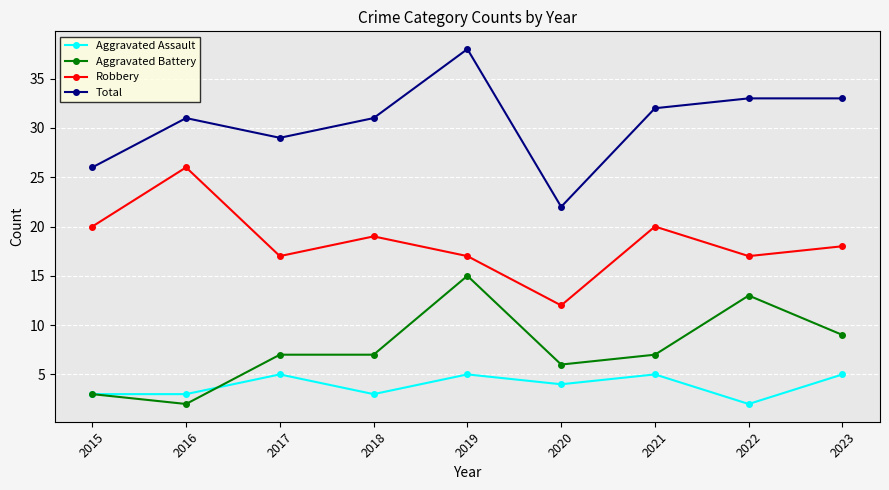

What value does the Total series have at 2017, to the nearest 5?

30